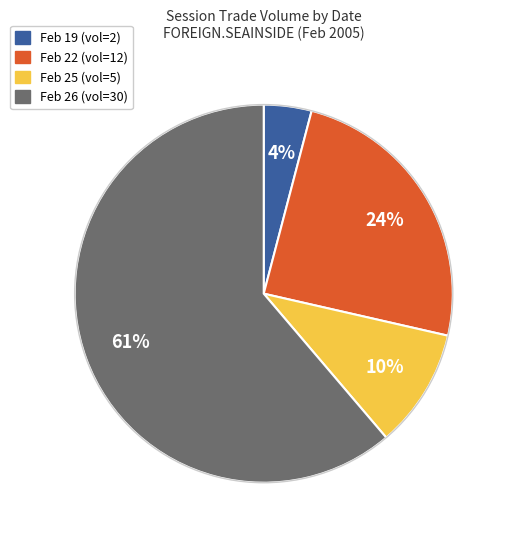

Does any single category account for the majority?

Yes